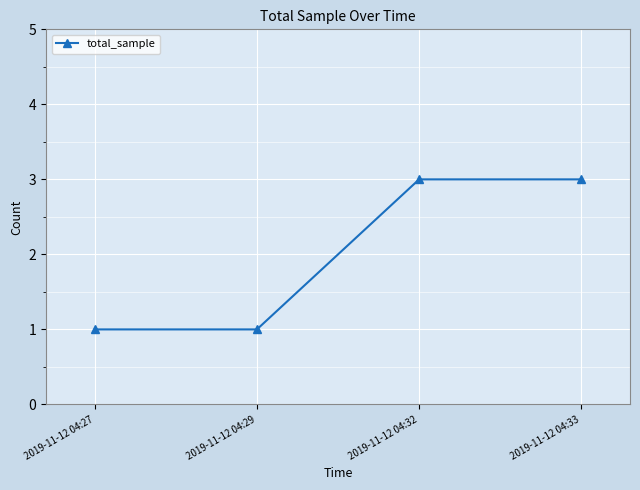

What is the sum of the values at 2019-11-12 04:33 and 2019-11-12 04:32?

6